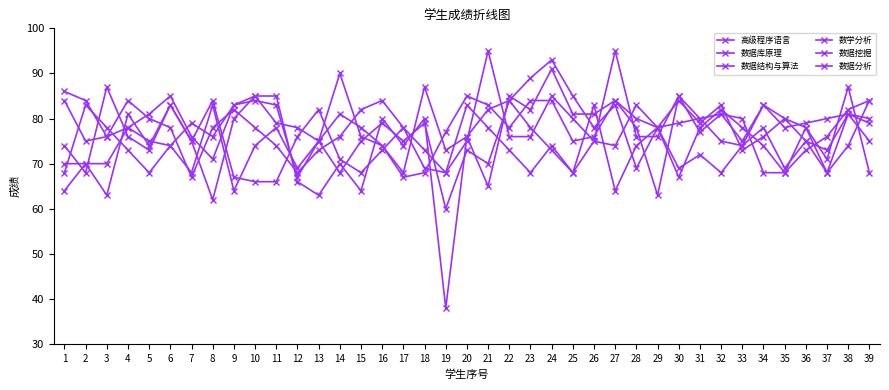

At which label is 数据挖掘 closest to 75?

7